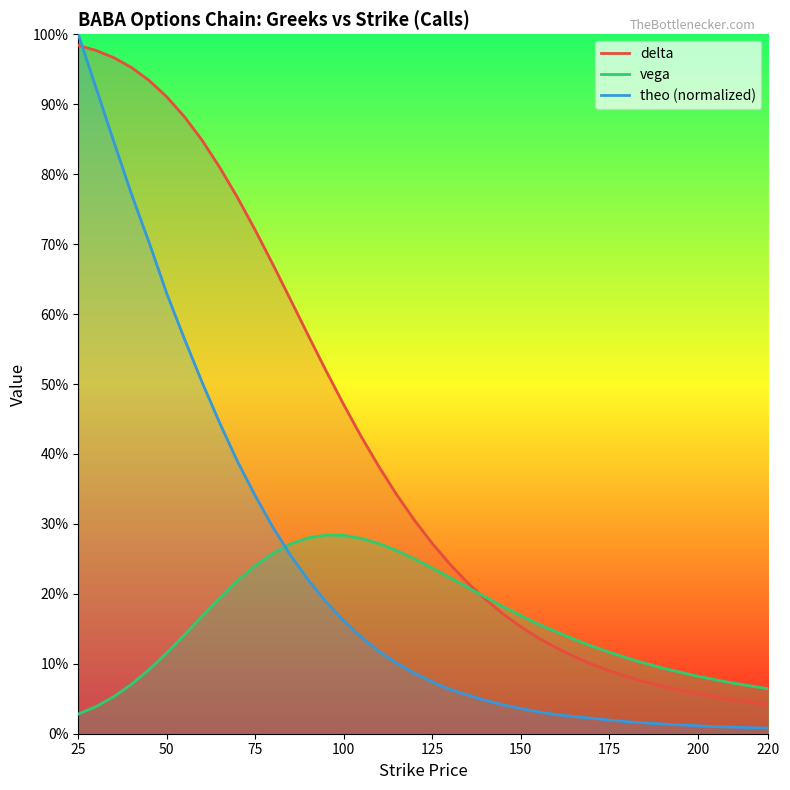

Reading left to right, transcribe all the data shown in this chart.

delta: 1.0	1.0	1.0	1.0	0.9	0.9	0.9	0.8	0.8	0.8	0.7	0.7	0.6	0.6	0.5	0.5	0.4	0.4	0.3	0.3	0.3	0.2	0.2	0.2	0.2	0.2	0.1	0.1	0.1	0.1	0.1	0.1	0.1	0.1	0.1	0.1	0.1	0.0	0.0	0.0
vega: 0.0	0.0	0.1	0.1	0.1	0.1	0.1	0.2	0.2	0.2	0.2	0.3	0.3	0.3	0.3	0.3	0.3	0.3	0.3	0.2	0.2	0.2	0.2	0.2	0.2	0.2	0.2	0.1	0.1	0.1	0.1	0.1	0.1	0.1	0.1	0.1	0.1	0.1	0.1	0.1
theo: 1.0	0.9	0.8	0.8	0.7	0.6	0.6	0.5	0.4	0.4	0.3	0.3	0.3	0.2	0.2	0.2	0.1	0.1	0.1	0.1	0.1	0.1	0.1	0.0	0.0	0.0	0.0	0.0	0.0	0.0	0.0	0.0	0.0	0.0	0.0	0.0	0.0	0.0	0.0	0.0